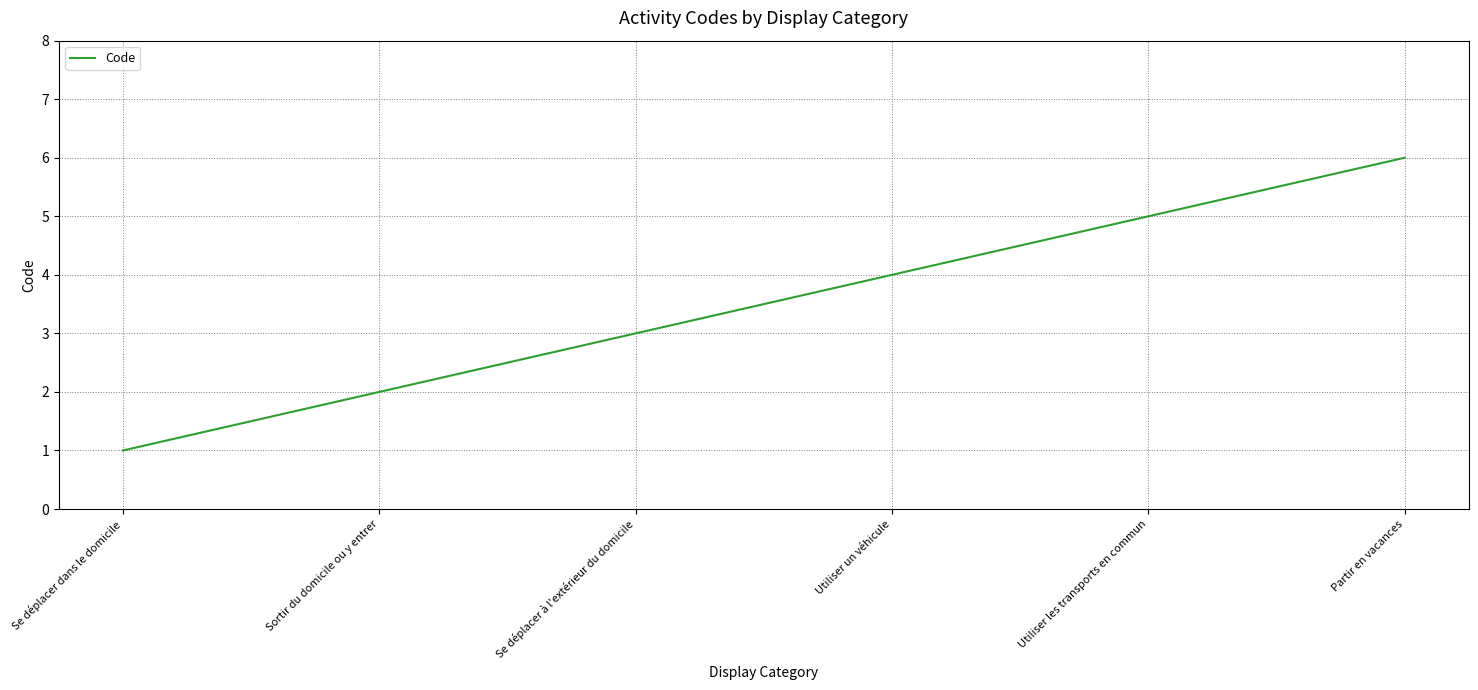

How many lines are shown in the chart?

1